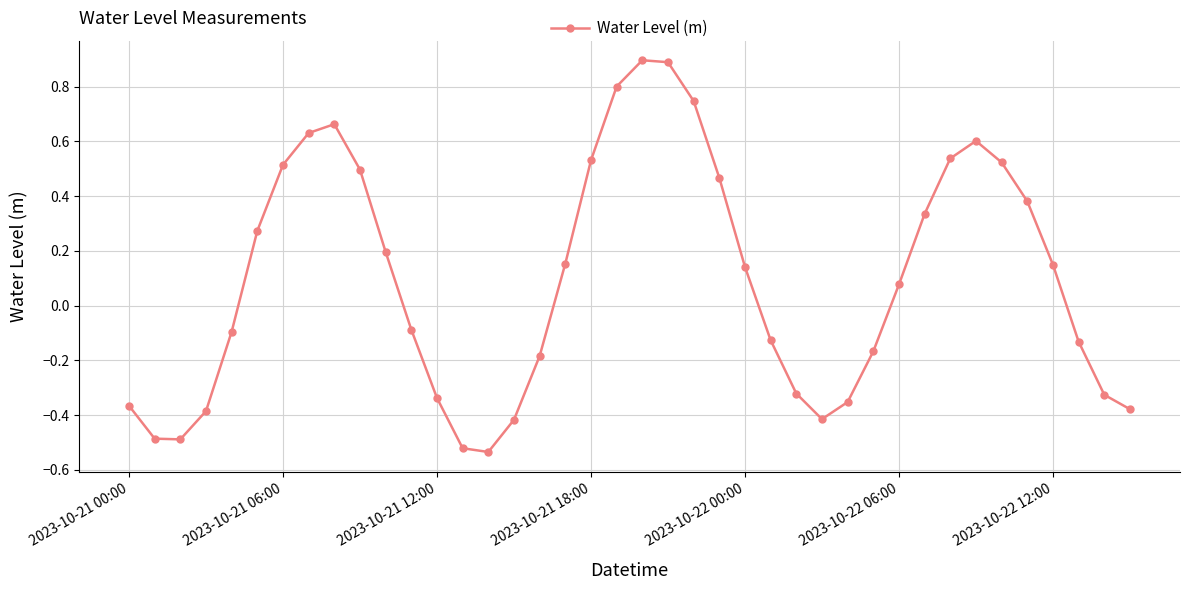

What is the maximum value shown in the chart?

0.9